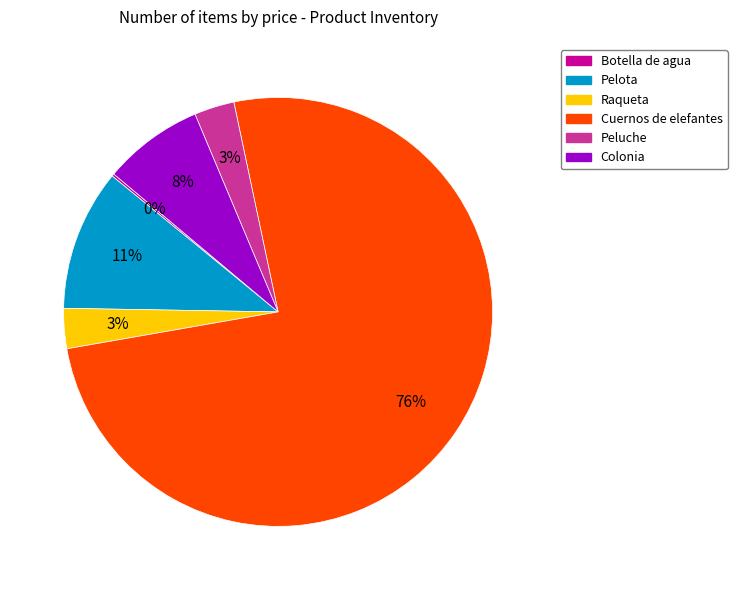

Between Peluche and Pelota, which is larger?

Pelota